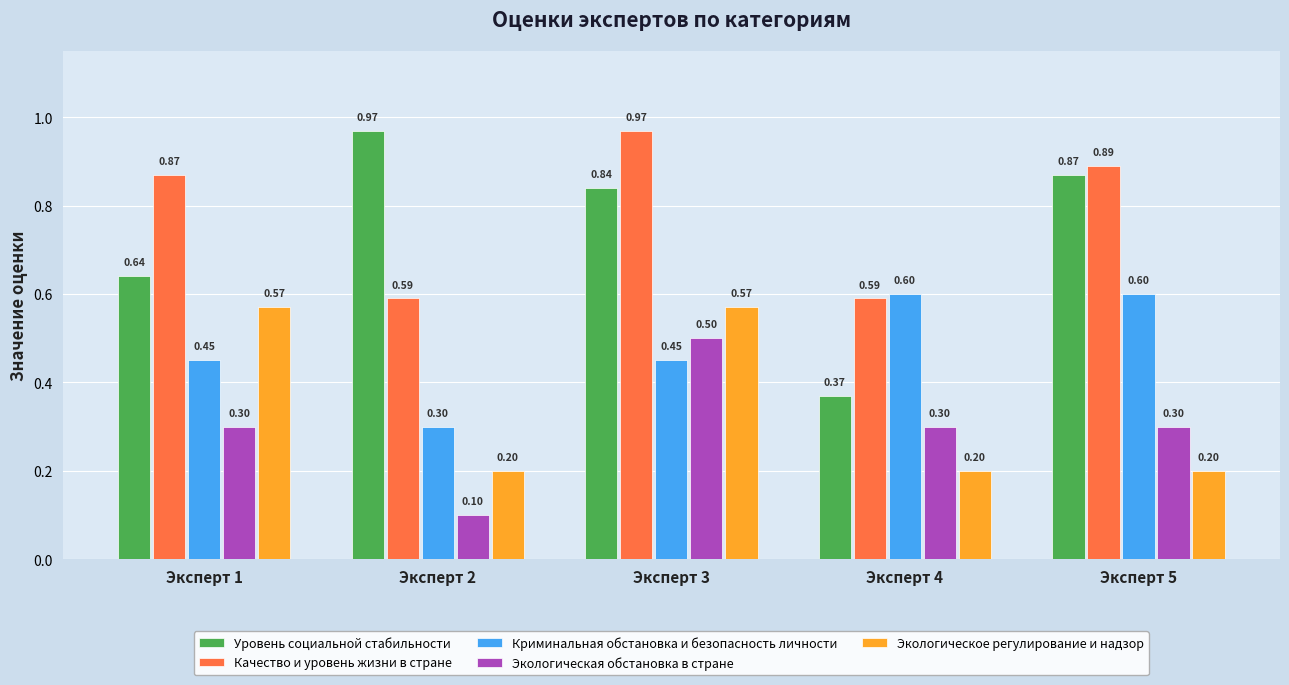

What is the sum of all Криминальная обстановка и безопасность личности values?

2.4